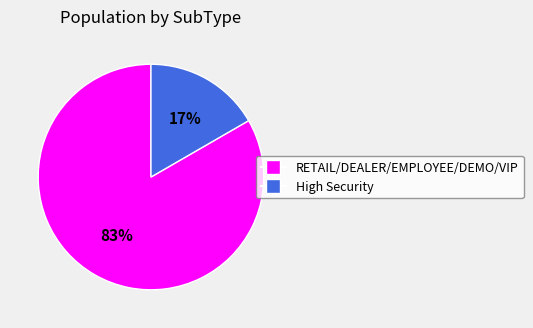

Do High Security and RETAIL/DEALER/EMPLOYEE/DEMO/VIP together represent more than half of the pie?

Yes